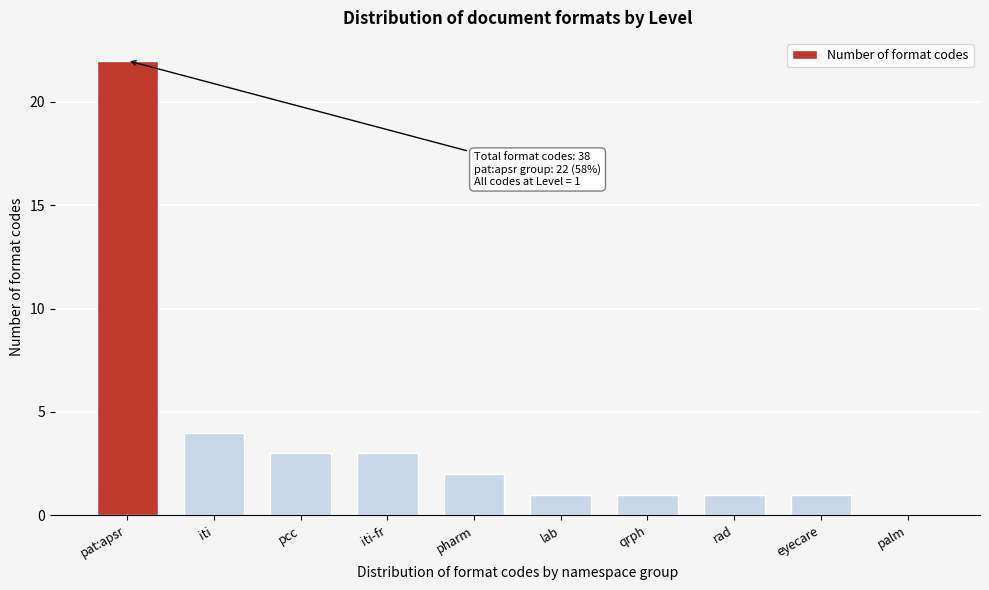

Reading right to left, extract all data points from this chart.

palm=0	eyecare=1	rad=1	qrph=1	lab=1	pharm=2	iti-fr=3	pcc=3	iti=4	pat:apsr=22